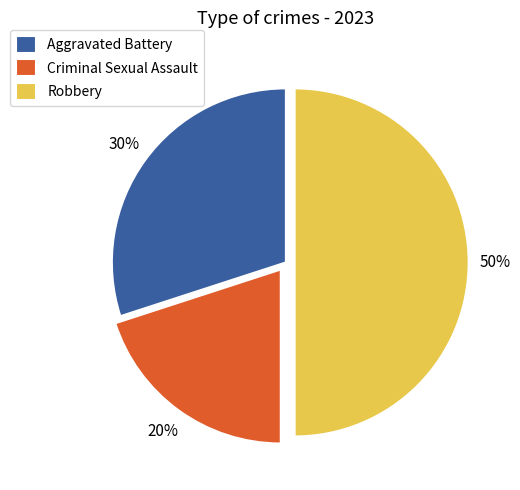

Rank the categories by value from highest to lowest.

Robbery, Aggravated Battery, Criminal Sexual Assault